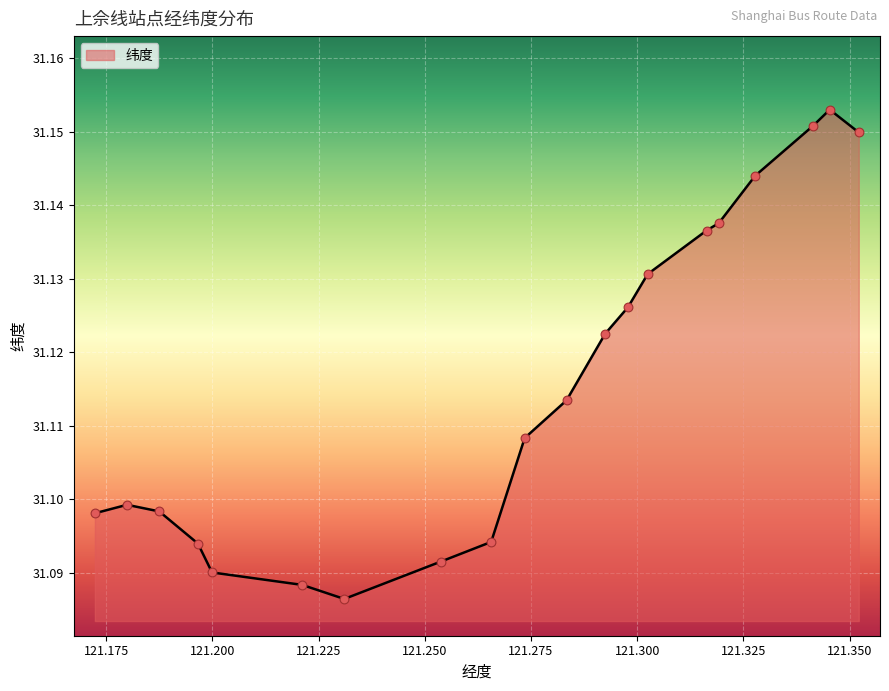

How many lines are shown in the chart?

1